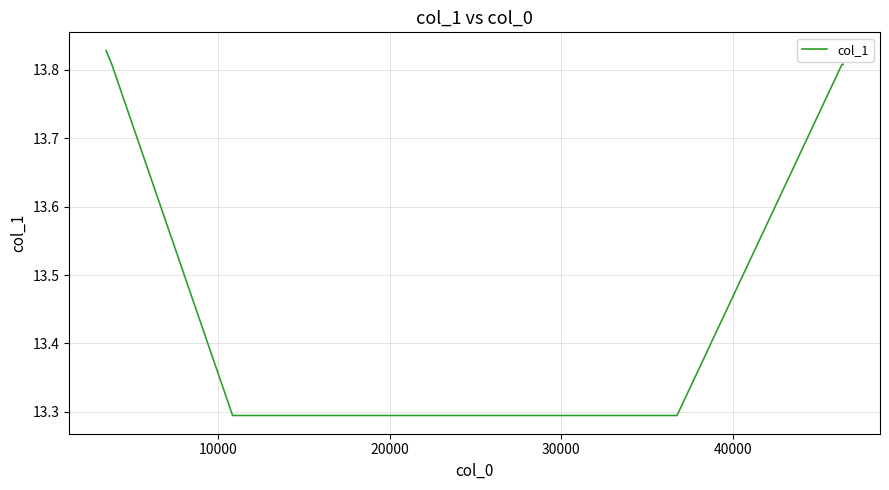

What is the difference between the maximum and minimum values?

0.5